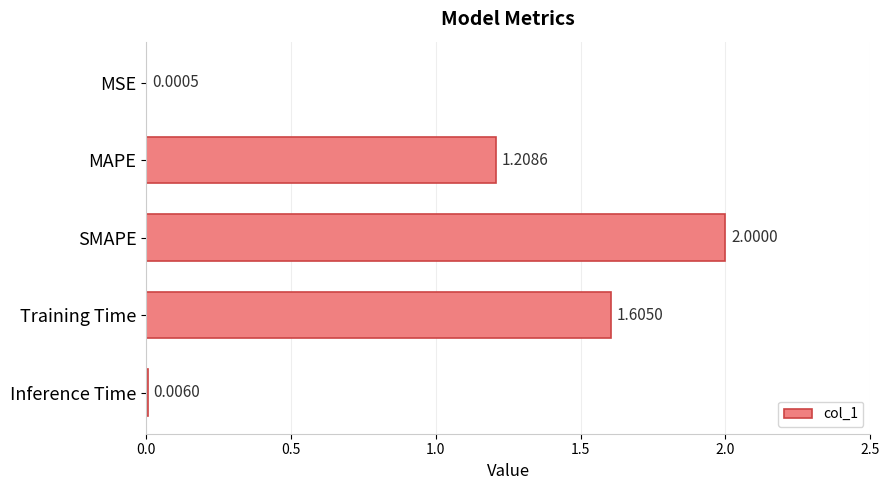

What is the sum of all values?

4.8